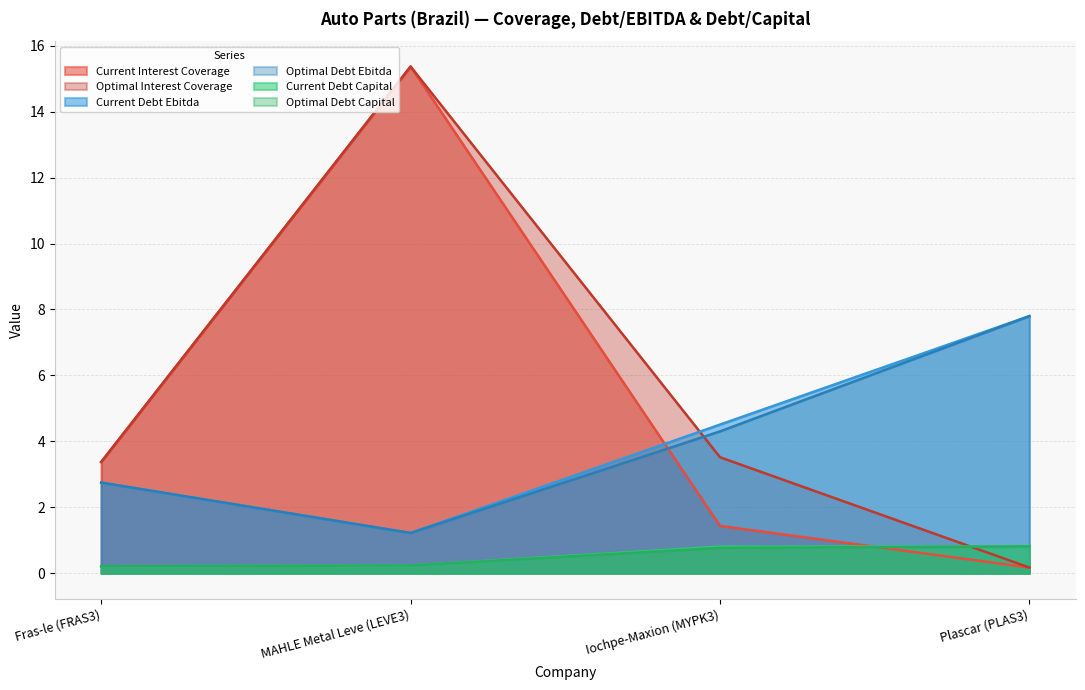

True or false: optimal_debt_capital and current_debt_ebitda intersect in this chart.

False